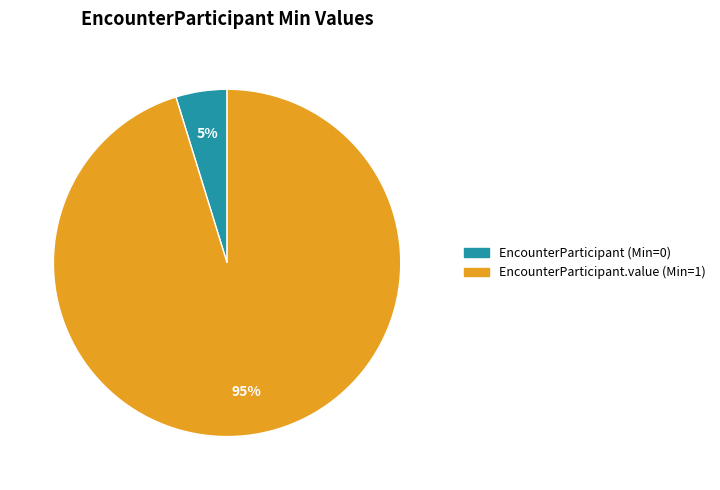

The EncounterParticipant (Min=0) slice represents 12% of the pie. True or false?

False